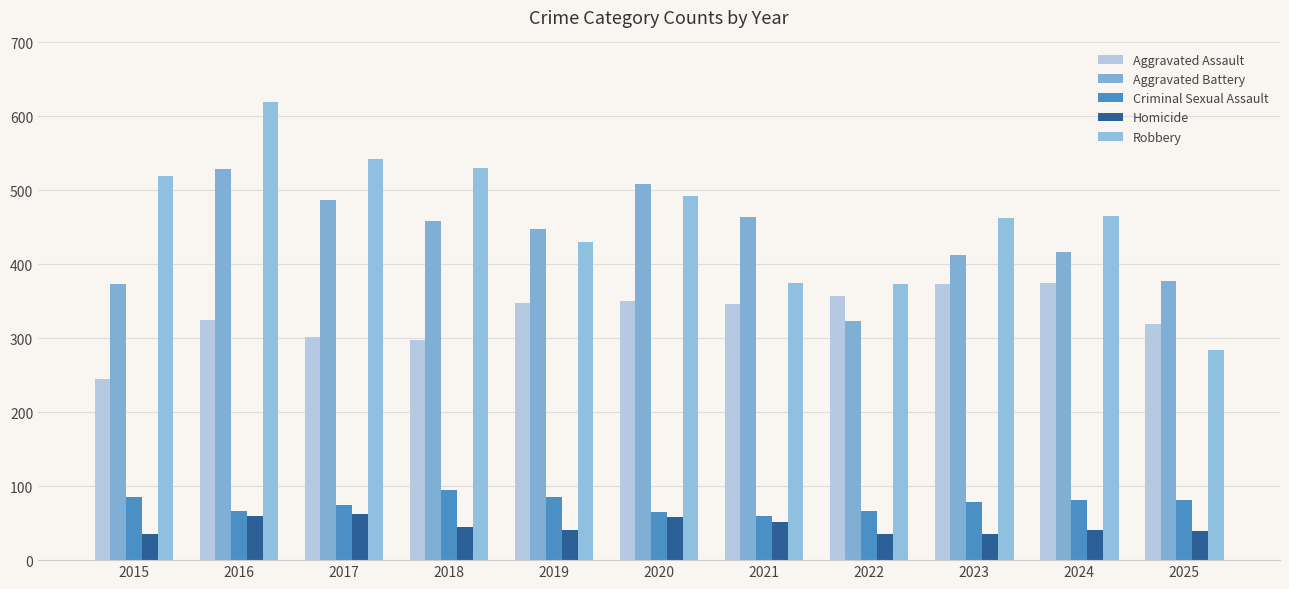

Where is Robbery nearest to the value 452?

2023